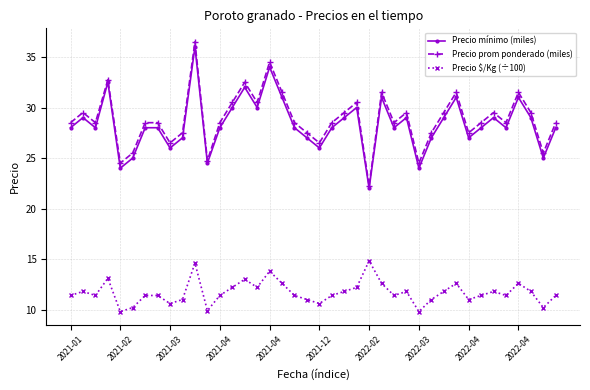

What is the minimum value shown in the chart?

9.8